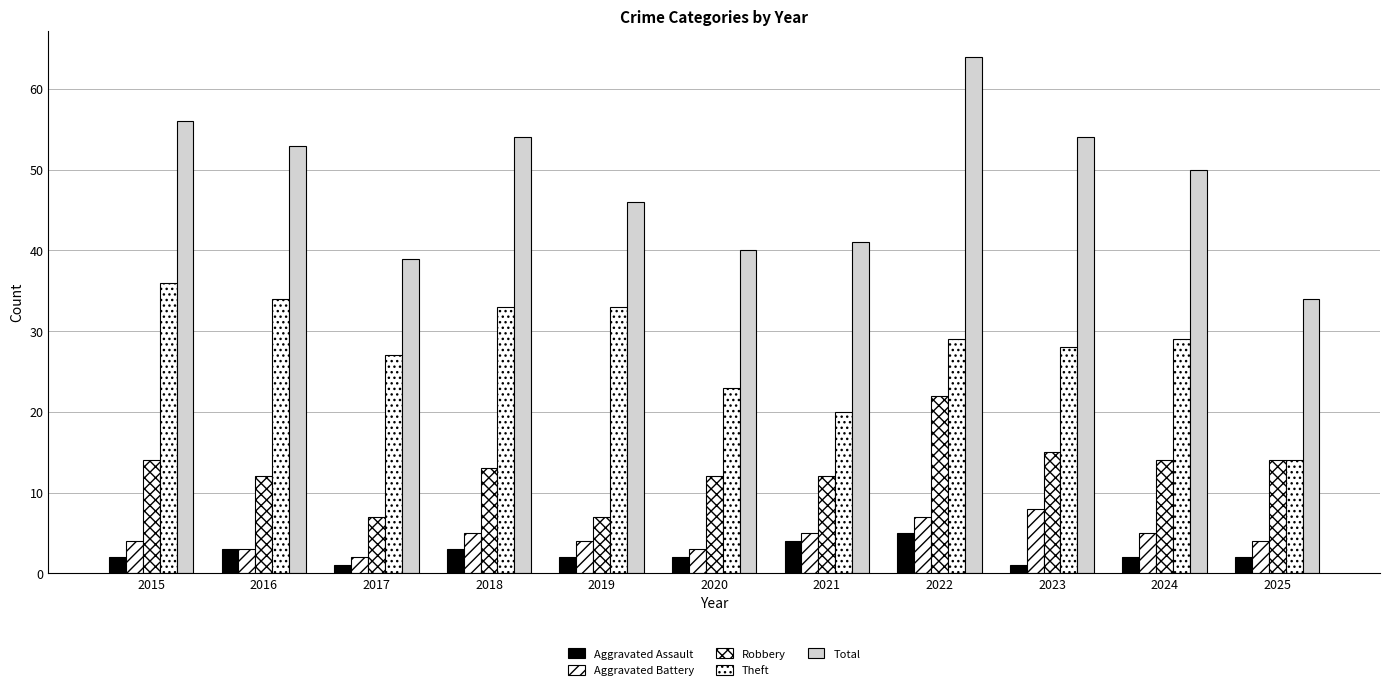

The value of Total at 2019 is 46. True or false?

True